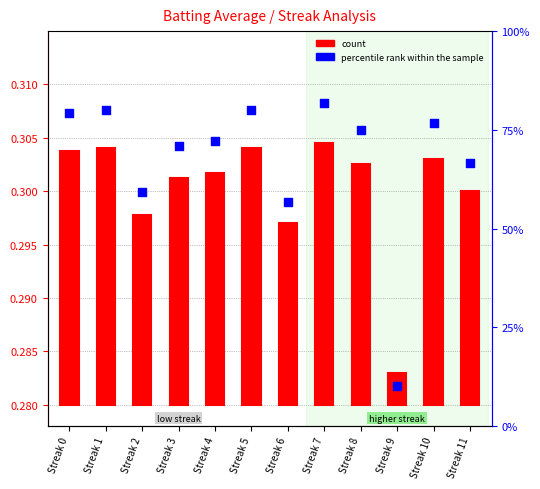

Which series has the largest Y range (max minus min)?

percentile rank within the sample